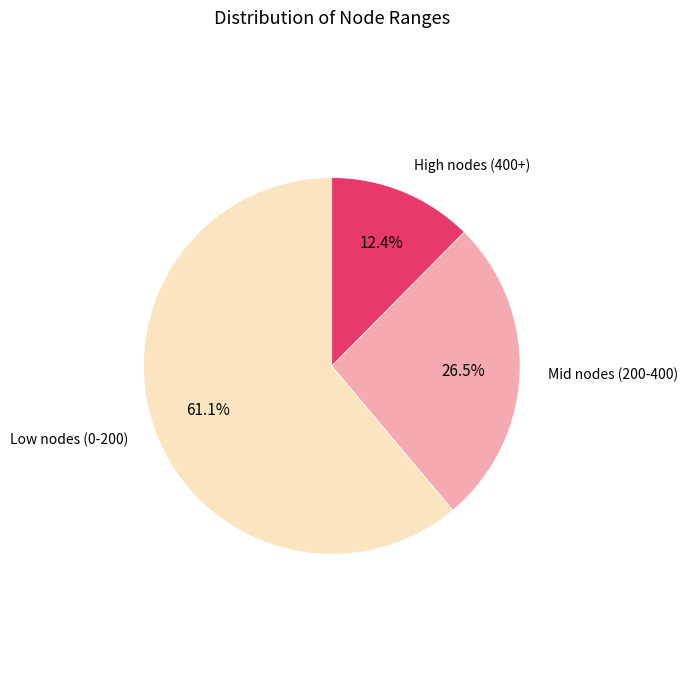

How many segments does this pie chart have?

3